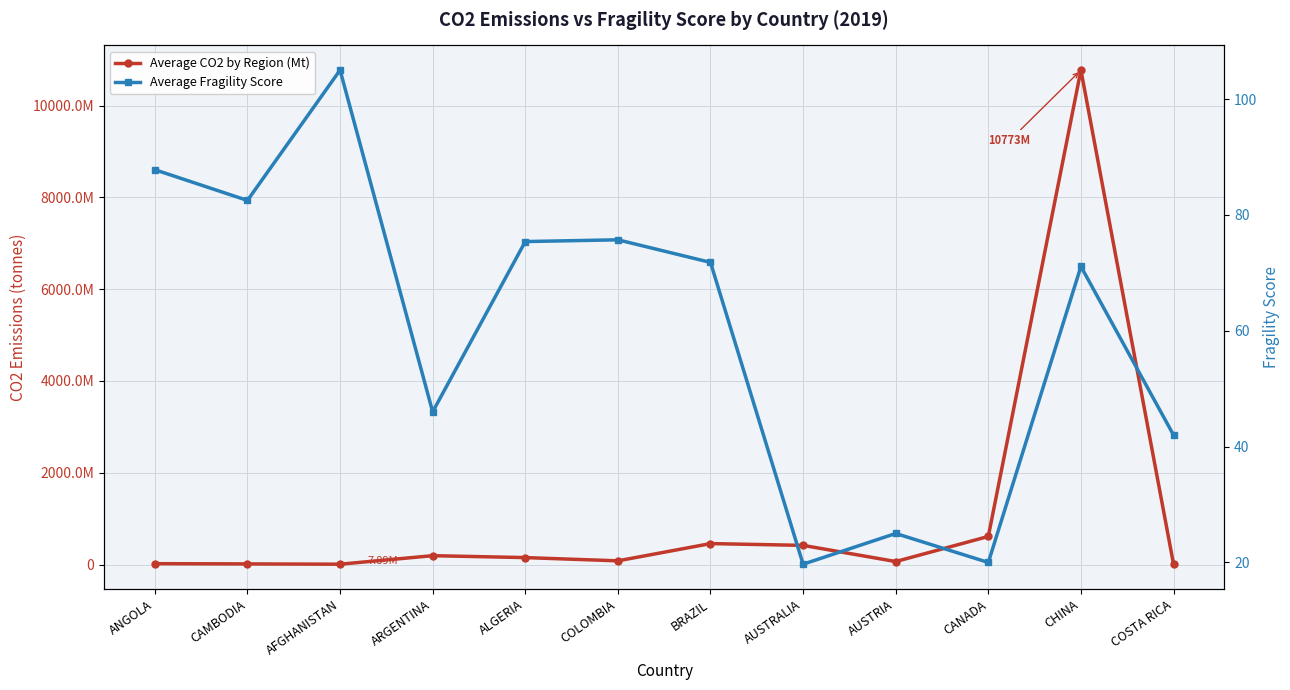

What is the difference between the maximum and minimum values in the Average CO2 by Region (Mt) series?

10765355000.0